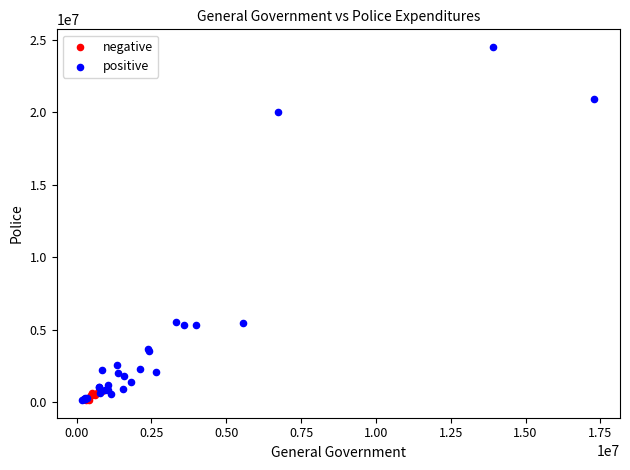

Which series contains the highest Y value?

positive